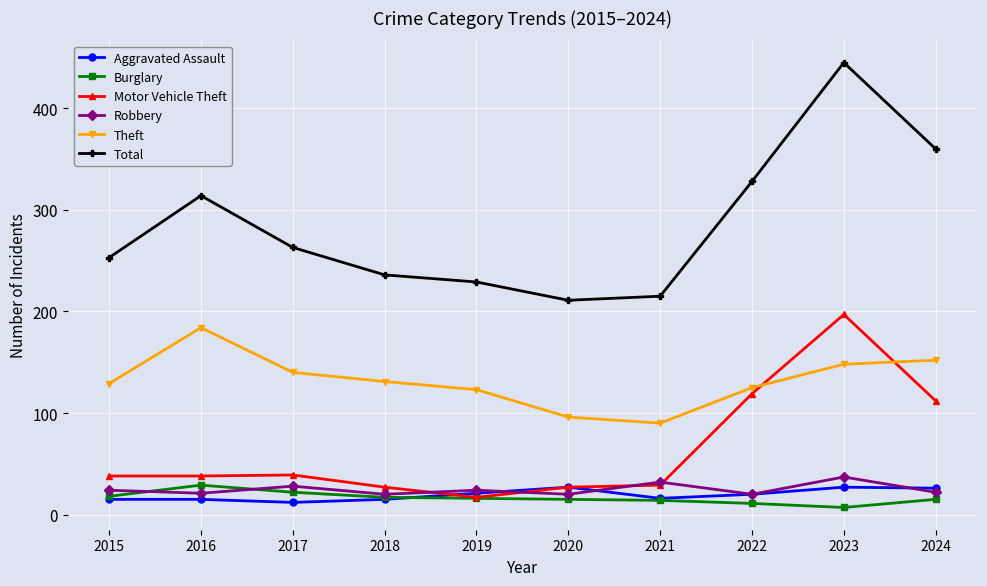

What is the spread (max minus min) of values at 2019?

213